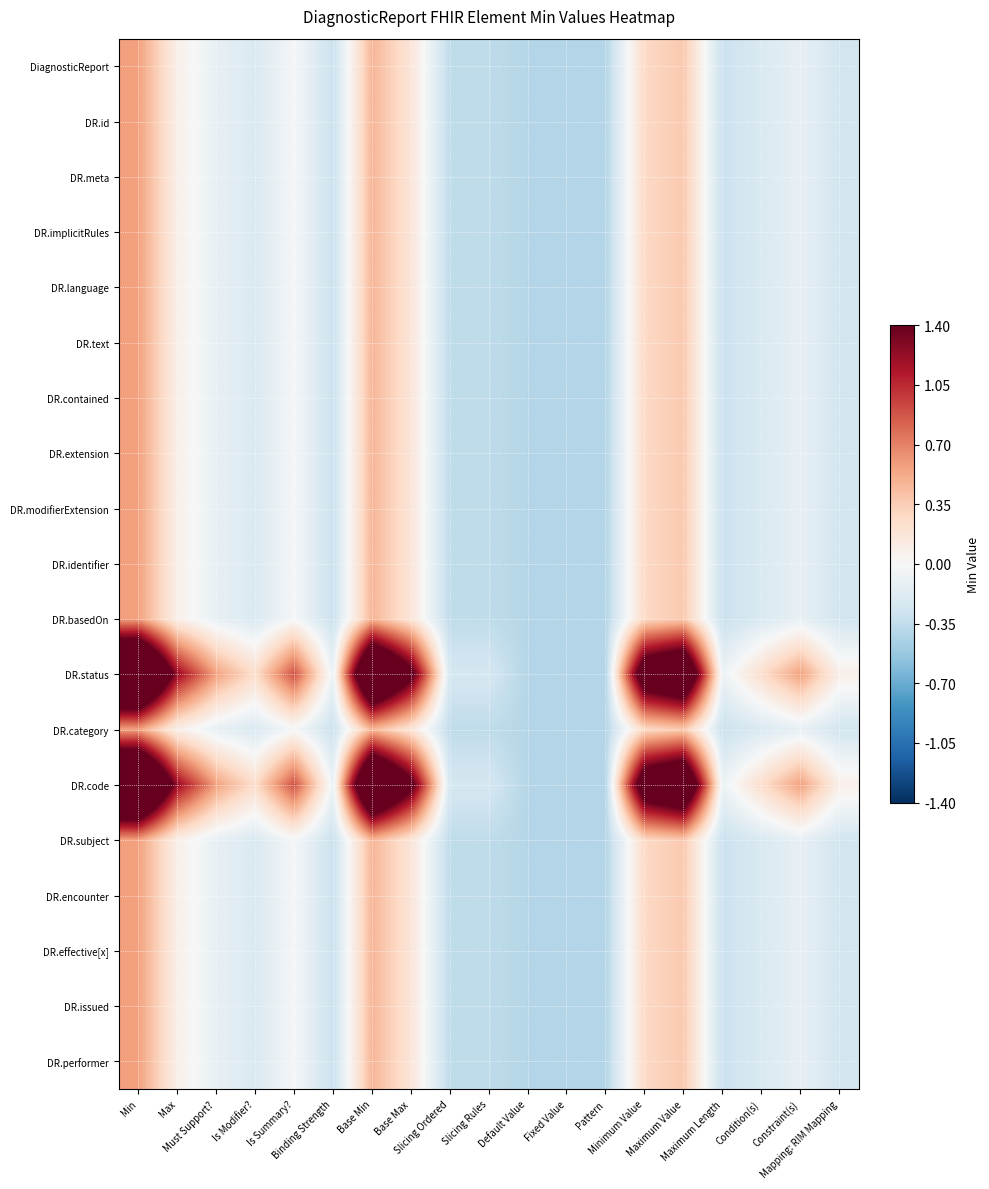

Which series changed the most between Constraint(s) and Mapping: RIM Mapping?

DR.status